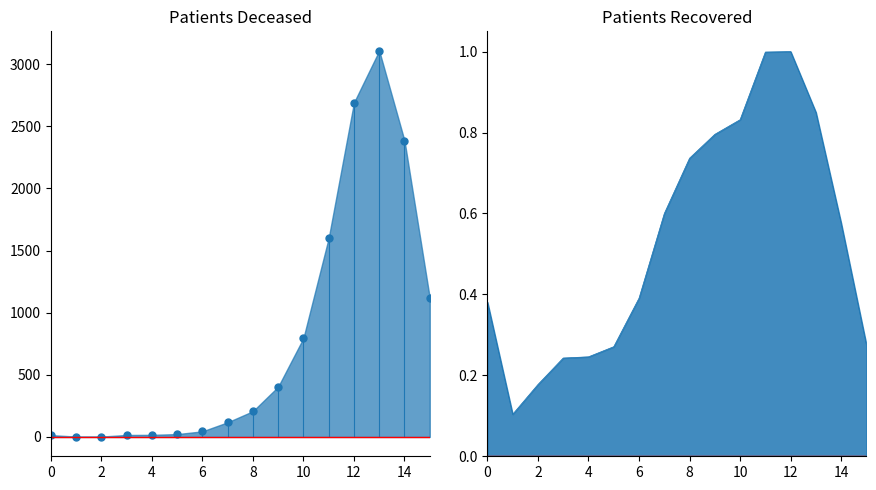

What is the average value of the patients_deceased series?

784.3